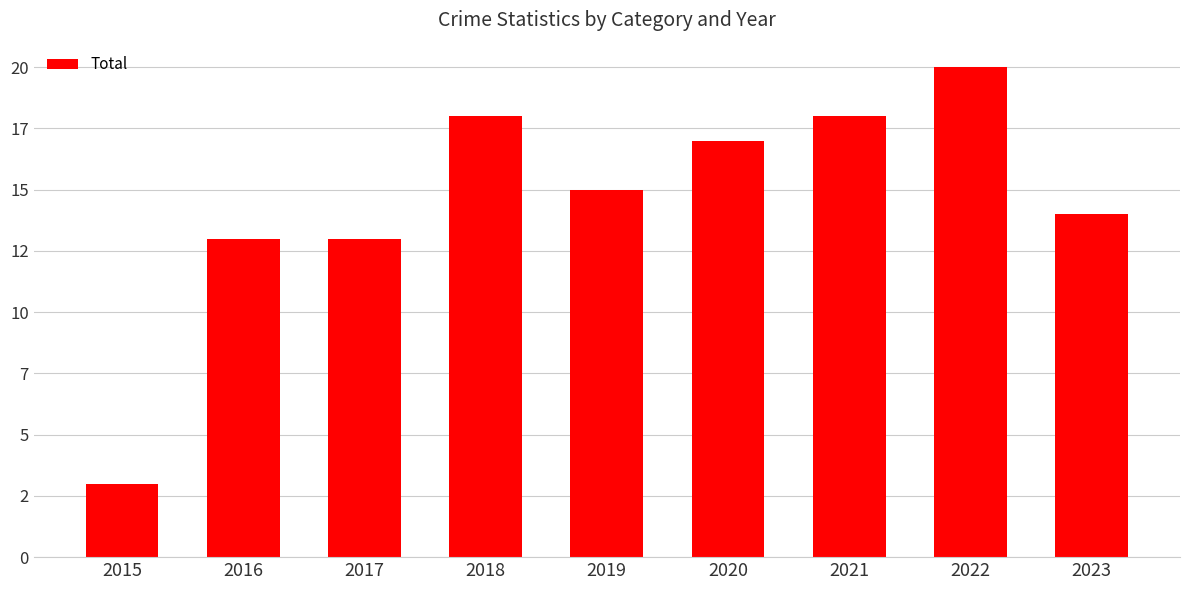

Where is the data nearest to the value 11?

2016